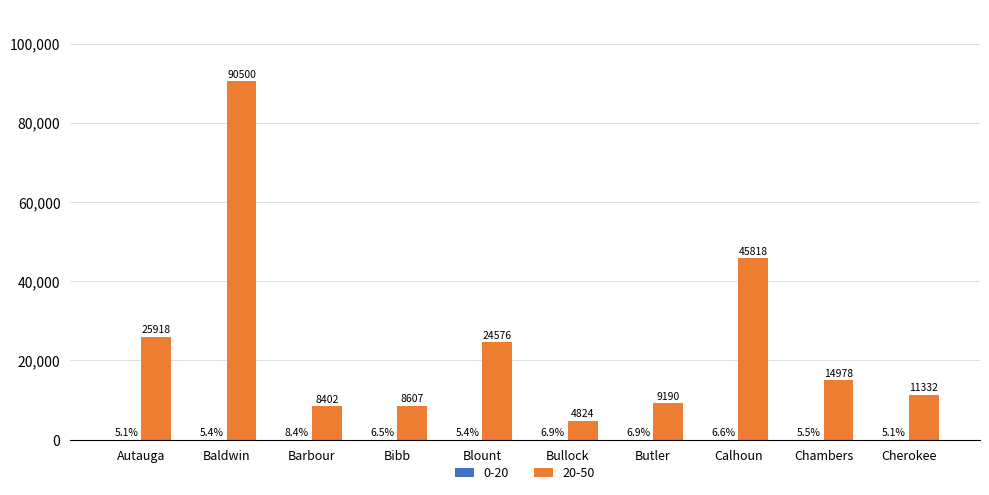

The value of 20-50 at Baldwin is 90500.0. True or false?

True